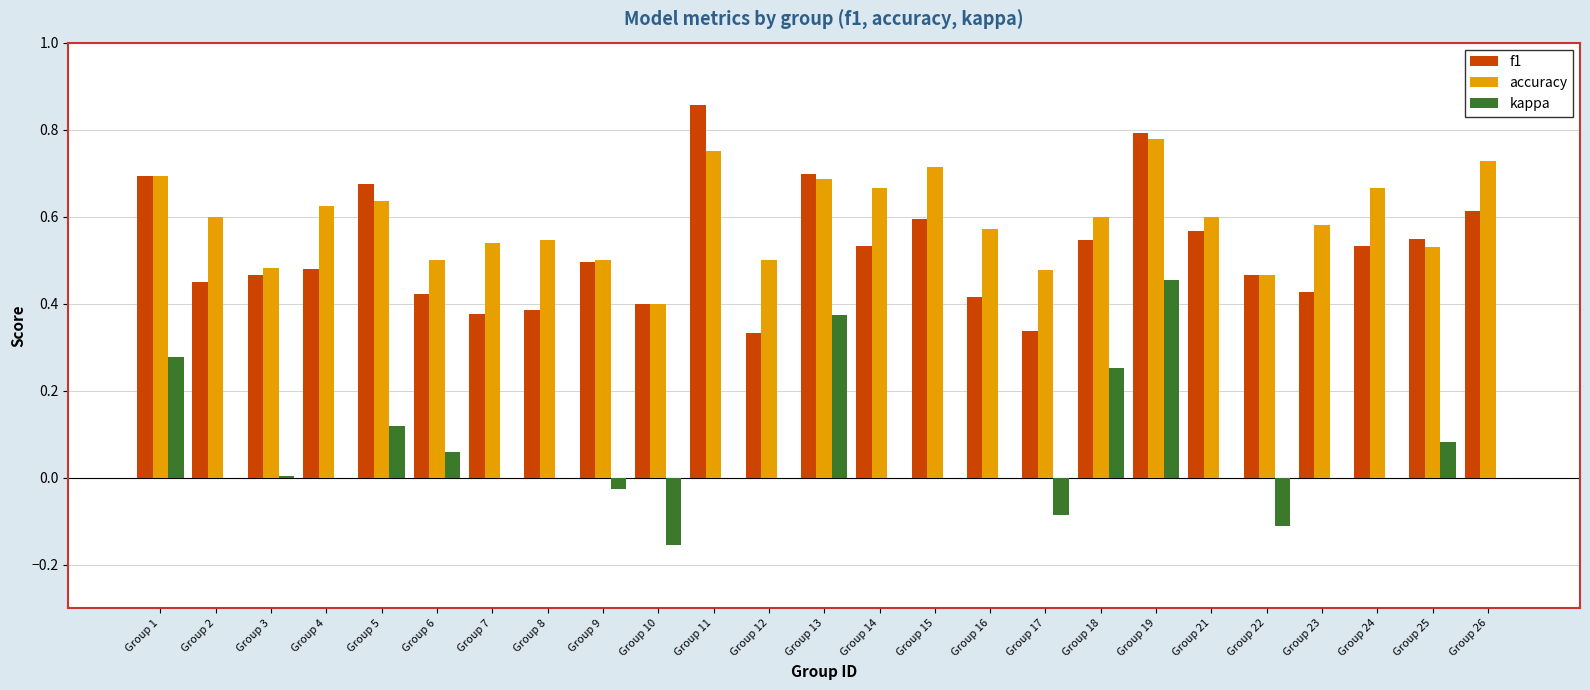

Between Group 21 and Group 26, which series saw the biggest shift?

accuracy